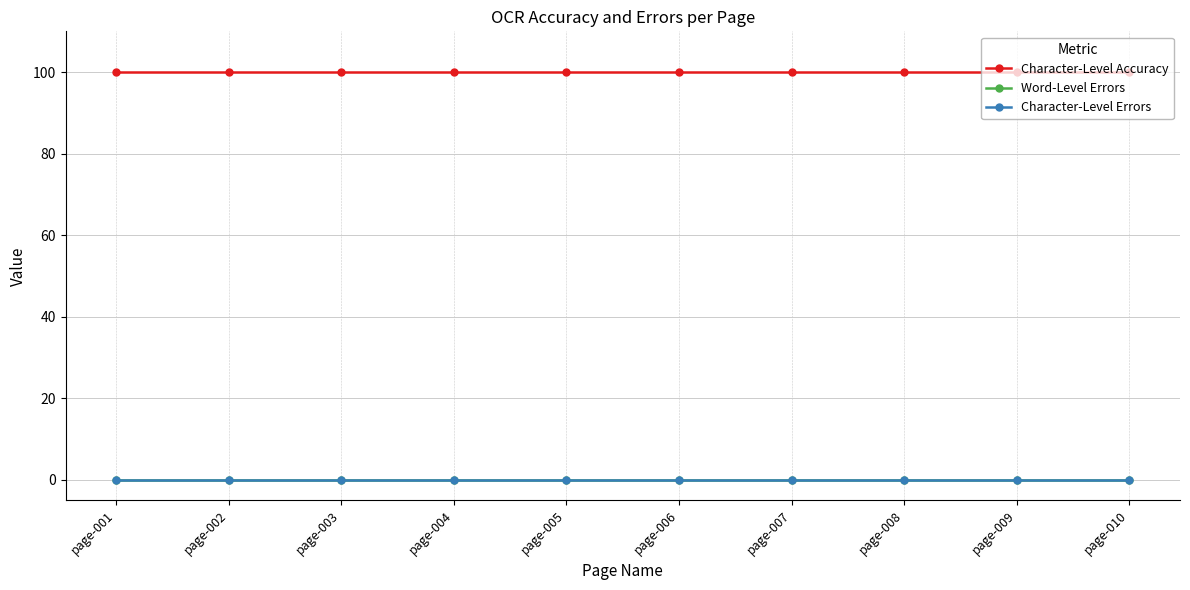

Which series changed the most between page-004 and page-010?

Character-Level Accuracy